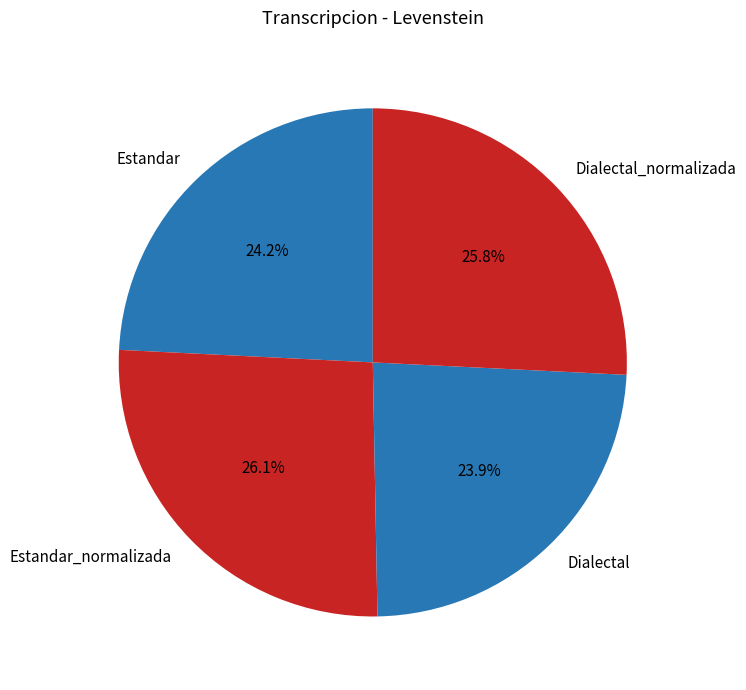

The Estandar slice represents 24% of the pie. True or false?

True